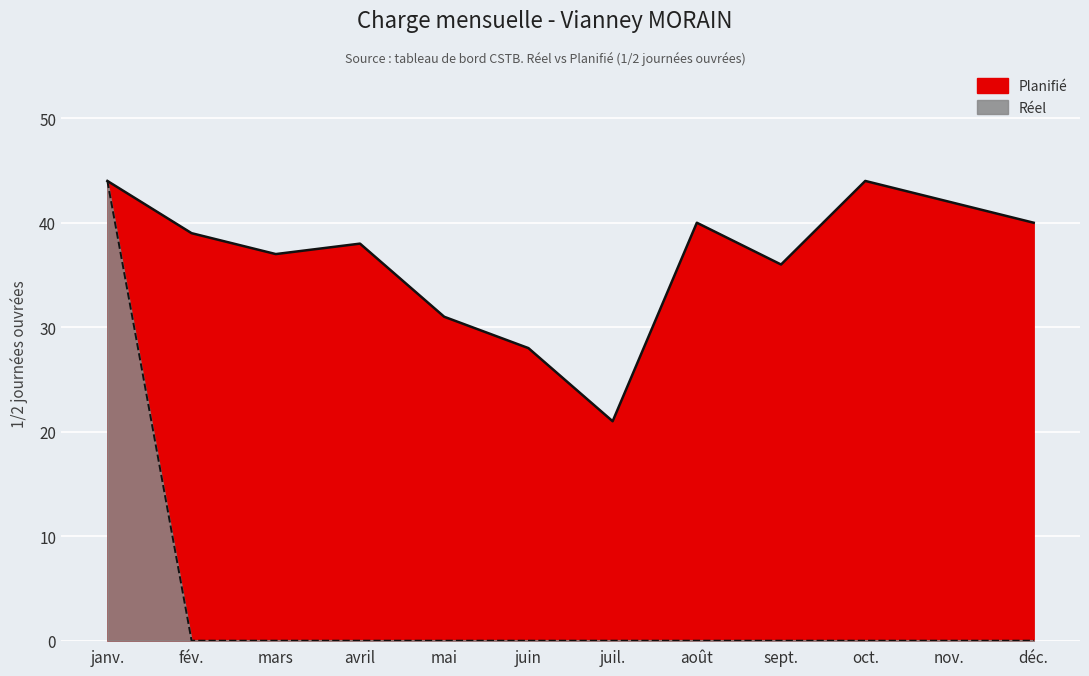

Is the value of Réel at avril greater than the value of Planifié at avril?

No